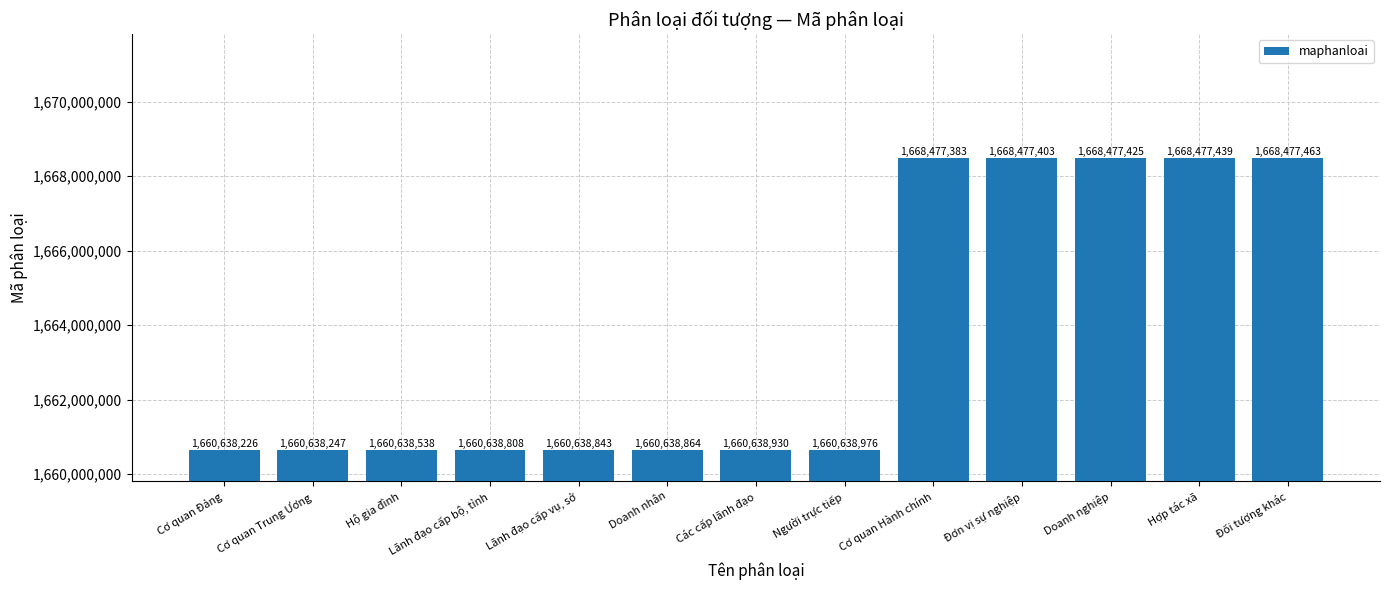

At which category does the chart reach its peak across all series?

Đối tượng khác